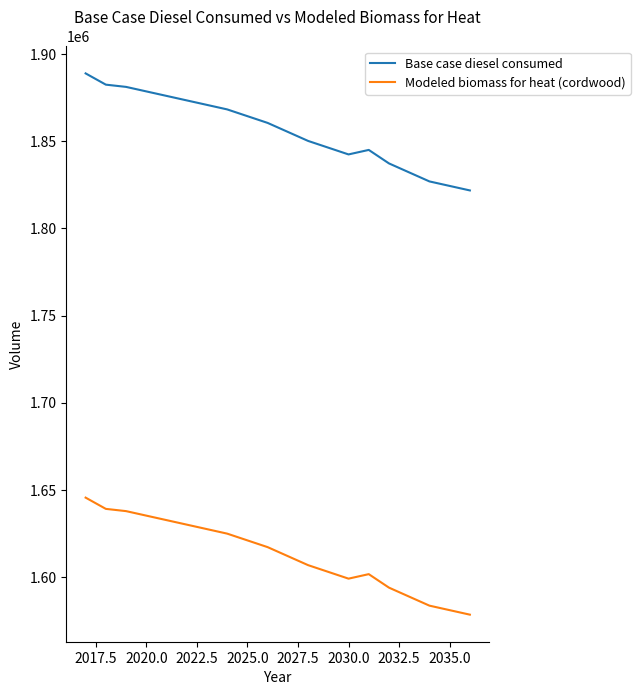

What is the lowest value of the Modeled biomass for heat (cordwood) series?

1578475.7